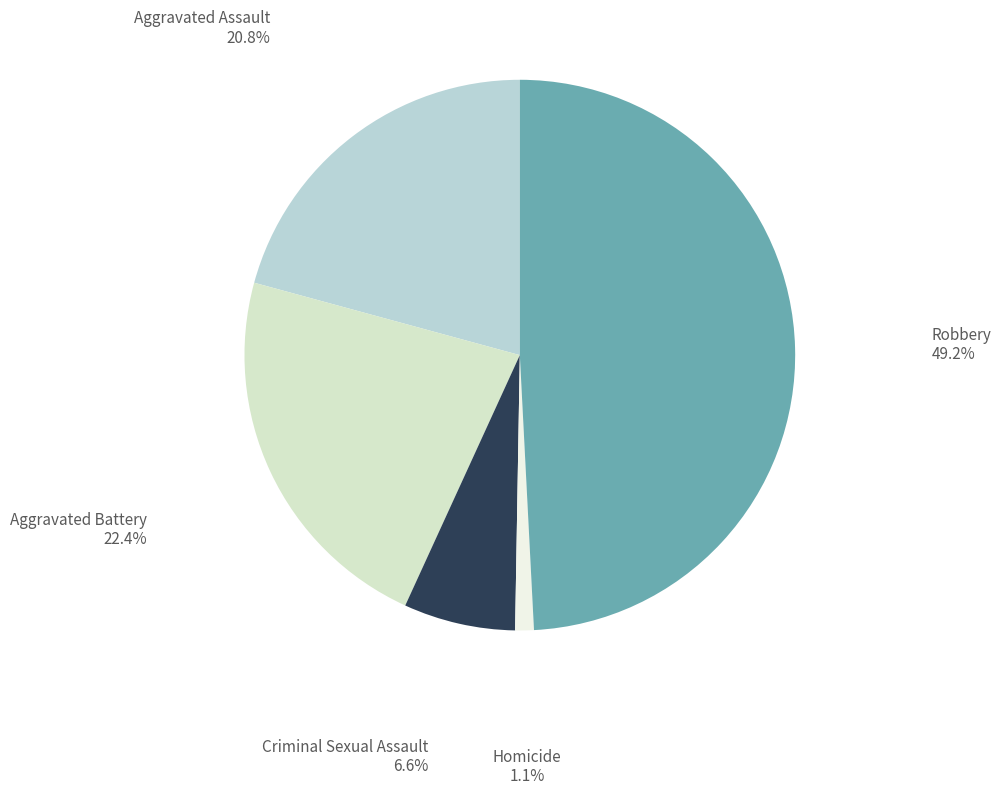

Is there a majority slice in this chart?

No